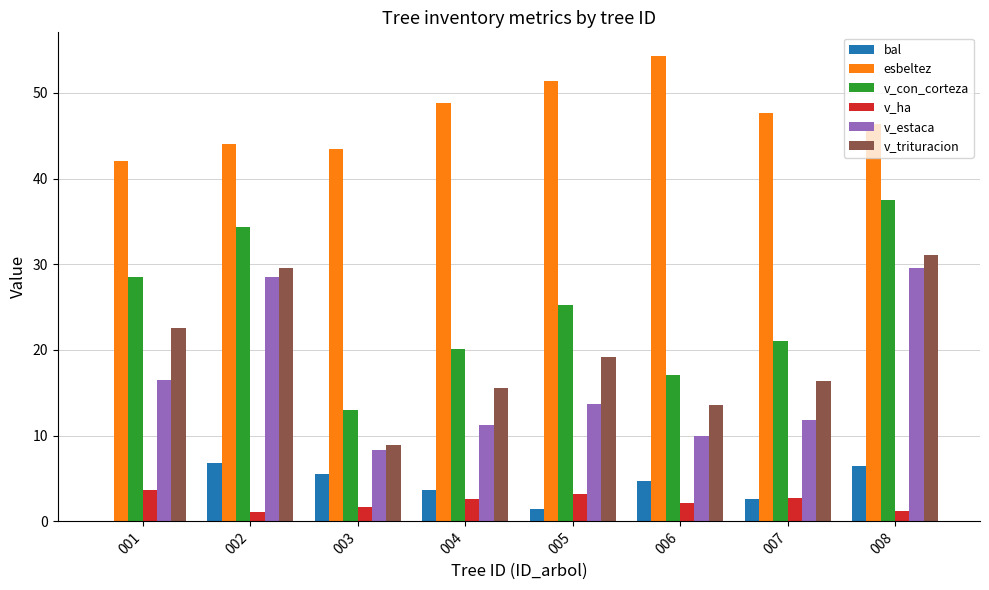

What is the sum of the esbeltez values at 003 and 004?

92.3